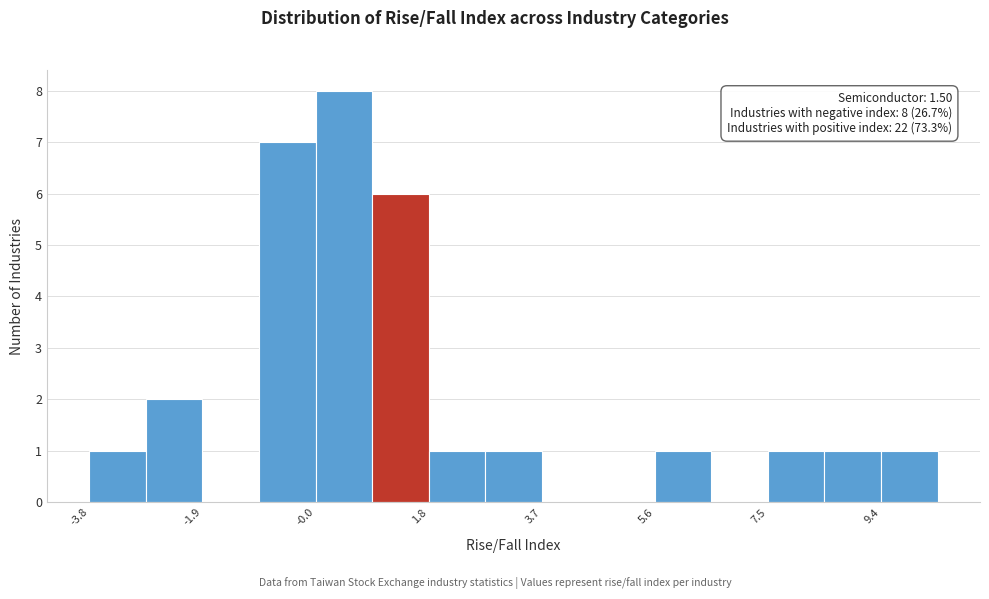

Which range on the x-axis has the tallest bar?

0.0 to 1.0